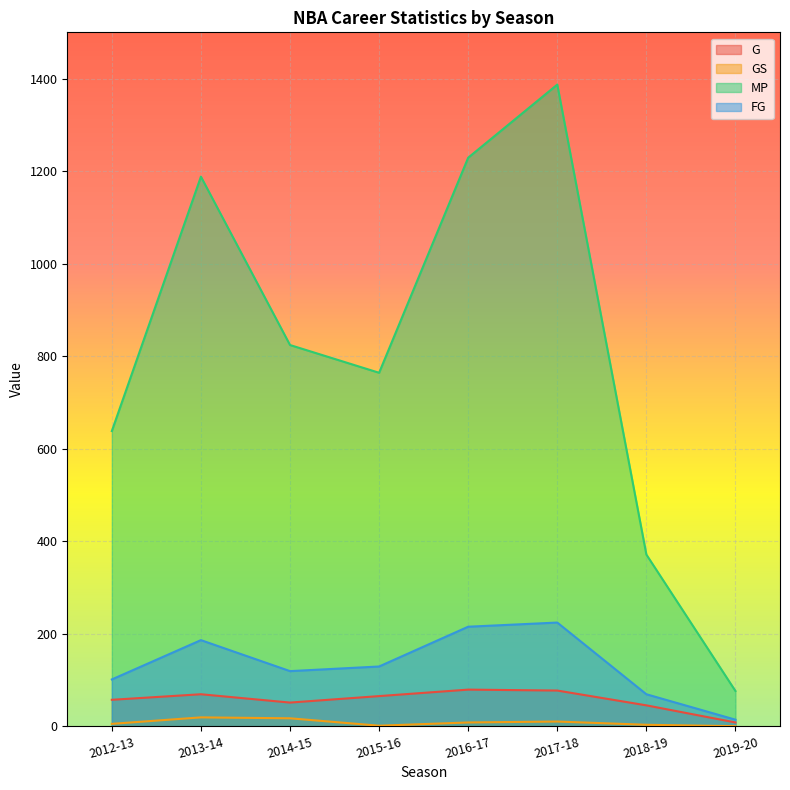

Reading left to right, what are all the values shown in this chart?

G: 2012-13=57	2013-14=69	2014-15=51	2015-16=65	2016-17=79	2017-18=77	2018-19=45	2019-20=8
GS: 2012-13=5	2013-14=19	2014-15=17	2015-16=1	2016-17=8	2017-18=10	2018-19=3	2019-20=0
MP: 2012-13=638	2013-14=1188	2014-15=824	2015-16=764	2016-17=1229	2017-18=1387	2018-19=371	2019-20=76
FG: 2012-13=101	2013-14=186	2014-15=119	2015-16=129	2016-17=215	2017-18=224	2018-19=69	2019-20=14